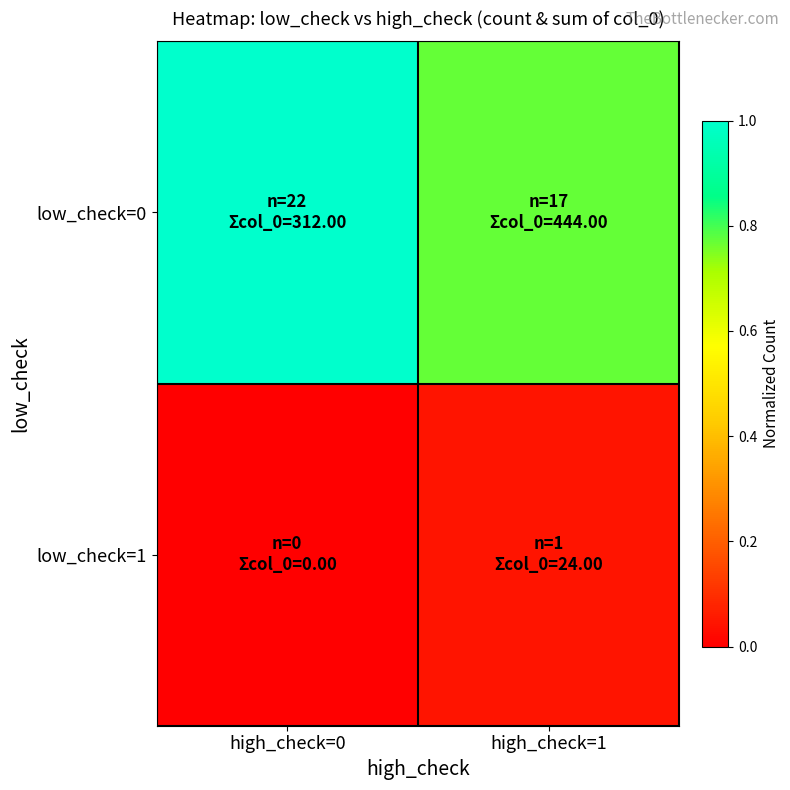

List the series in order of their peak value, lowest first.

low_check=1, low_check=0